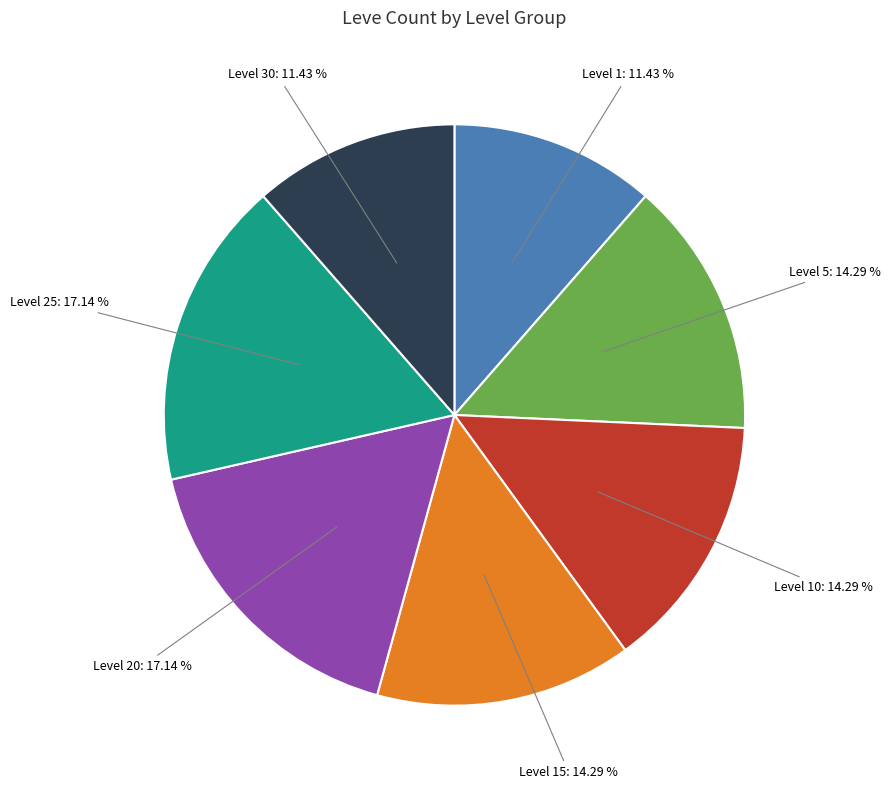

To the nearest percent, what is the average slice percentage?

14%